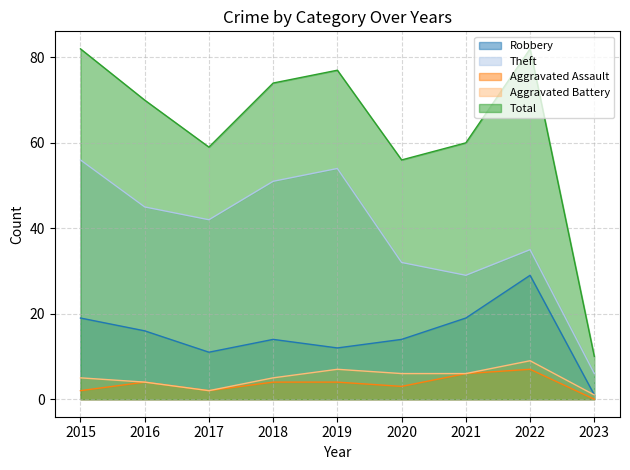

List the labels in order of Total value, smallest first.

2023, 2020, 2017, 2021, 2016, 2018, 2019, 2015, 2022